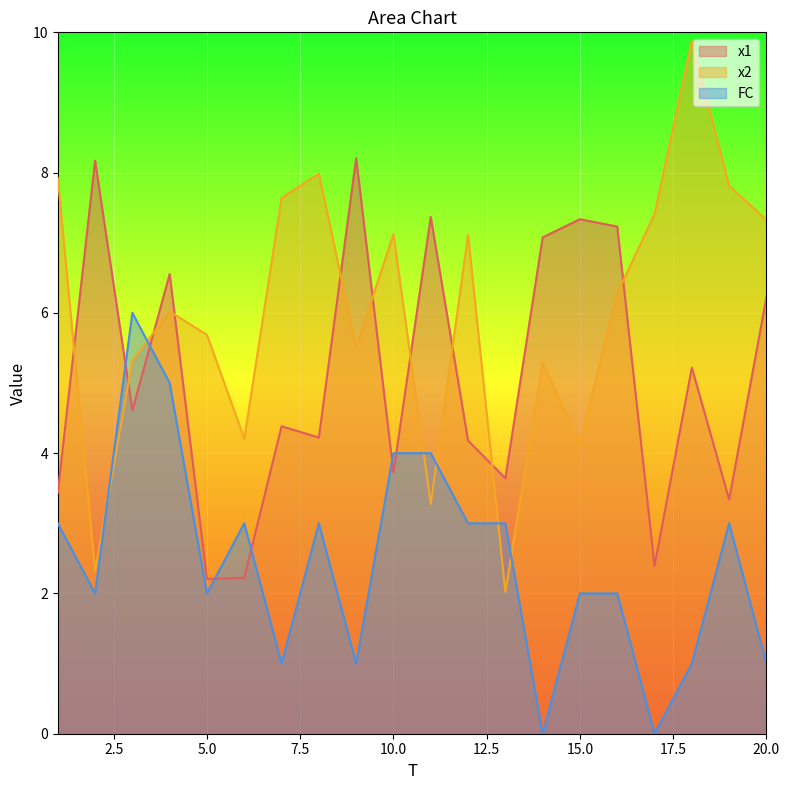

Reading left to right, what are all the values shown in this chart?

x1: 1=3.4	2=8.2	3=4.6	4=6.6	5=2.2	6=2.2	7=4.4	8=4.2	9=8.2	10=3.7	11=7.4	12=4.2	13=3.6	14=7.1	15=7.3	16=7.2	17=2.4	18=5.2	19=3.3	20=6.2
x2: 1=7.9	2=2.3	3=5.3	4=6.0	5=5.7	6=4.2	7=7.6	8=8.0	9=5.5	10=7.1	11=3.3	12=7.1	13=2.0	14=5.3	15=4.1	16=6.3	17=7.4	18=9.9	19=7.8	20=7.3
FC: 1=3.0	2=2.0	3=6.0	4=5.0	5=2.0	6=3.0	7=1.0	8=3.0	9=1.0	10=4.0	11=4.0	12=3.0	13=3.0	14=0.0	15=2.0	16=2.0	17=0.0	18=1.0	19=3.0	20=1.0